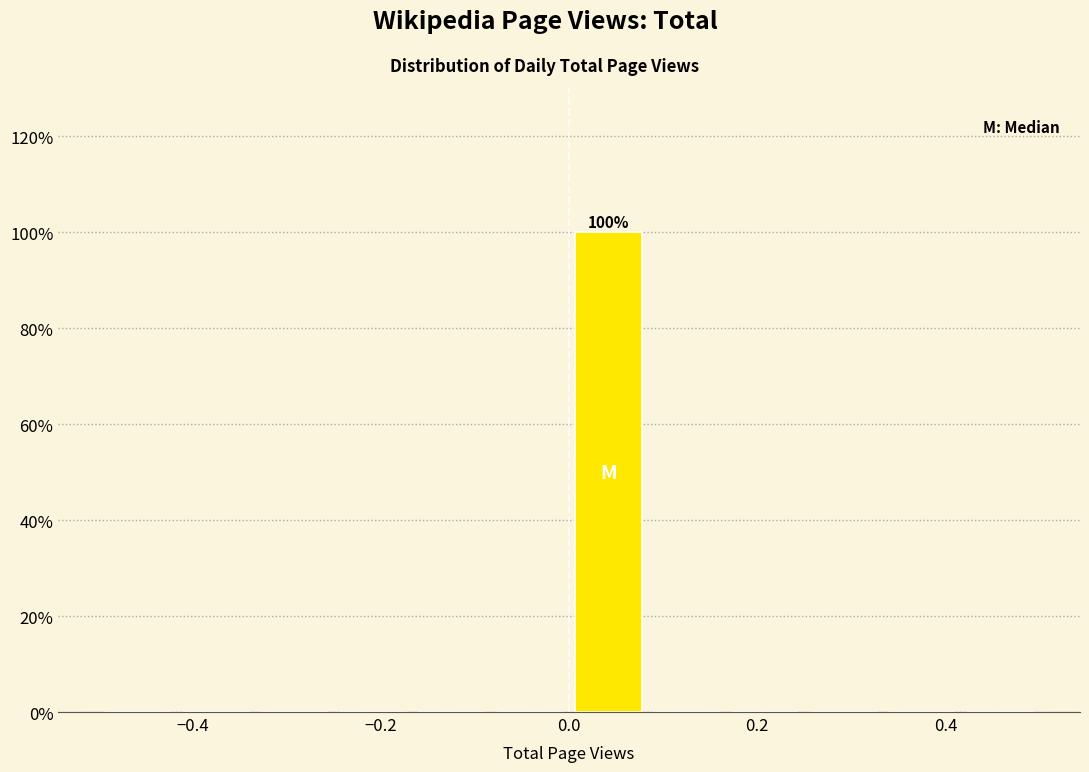

Over which range of the x-axis is the bar tallest?

0.00 to 0.08